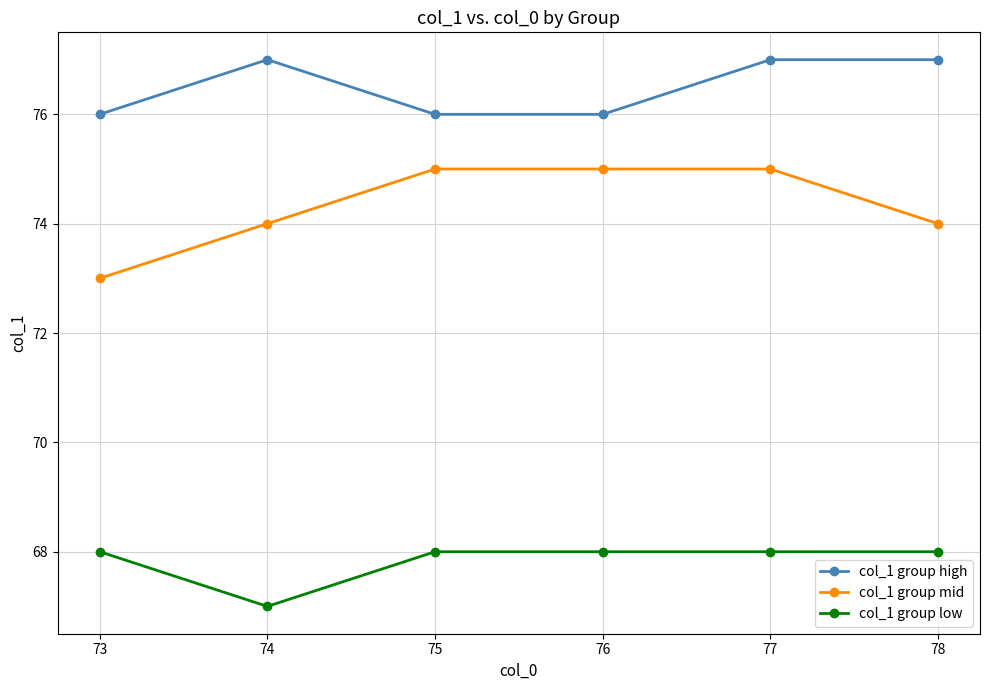

Reading right to left, list all the values displayed in this chart.

col_1 group high: 78=77	77=77	76=76	75=76	74=77	73=76
col_1 group mid: 78=74	77=75	76=75	75=75	74=74	73=73
col_1 group low: 78=68	77=68	76=68	75=68	74=67	73=68